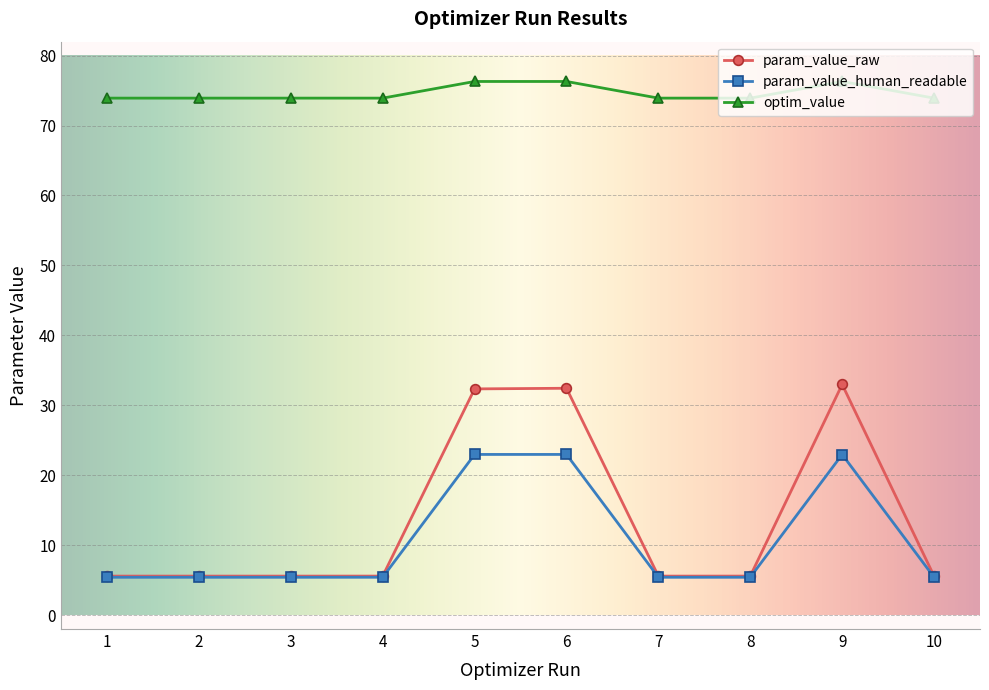

What is the difference between the highest and lowest values at 7?

68.5